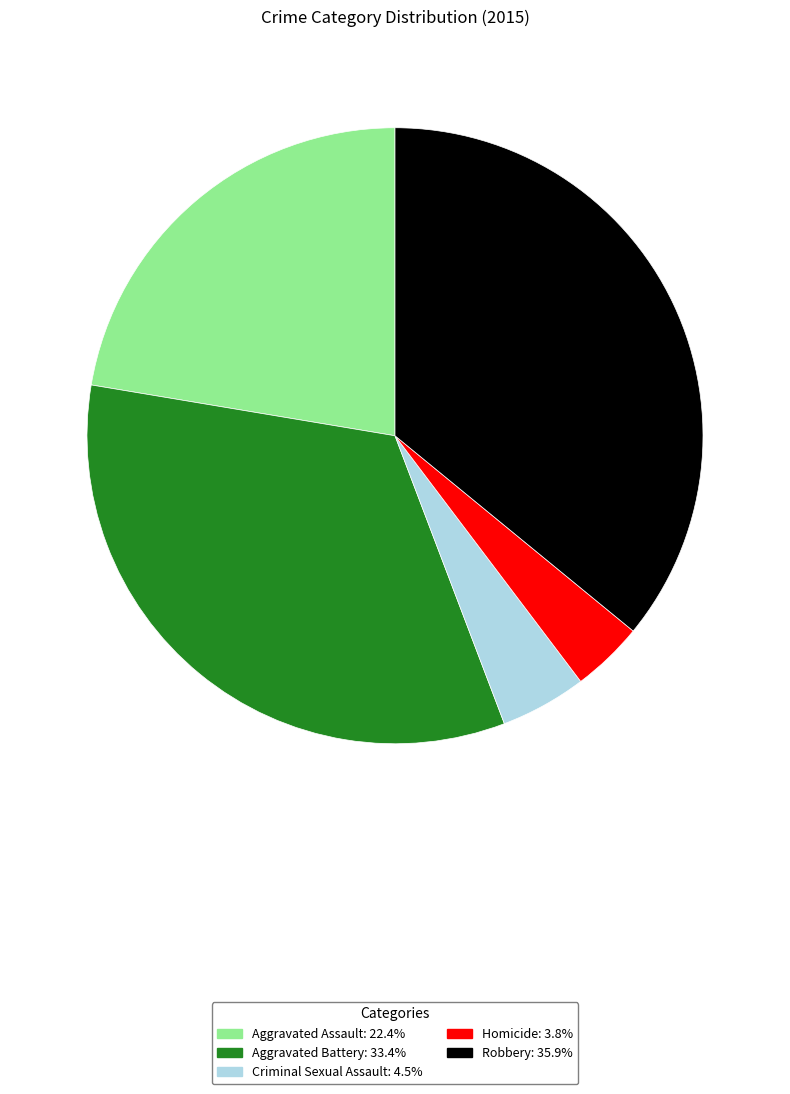

Which has a higher value, Criminal Sexual Assault or Homicide?

Criminal Sexual Assault